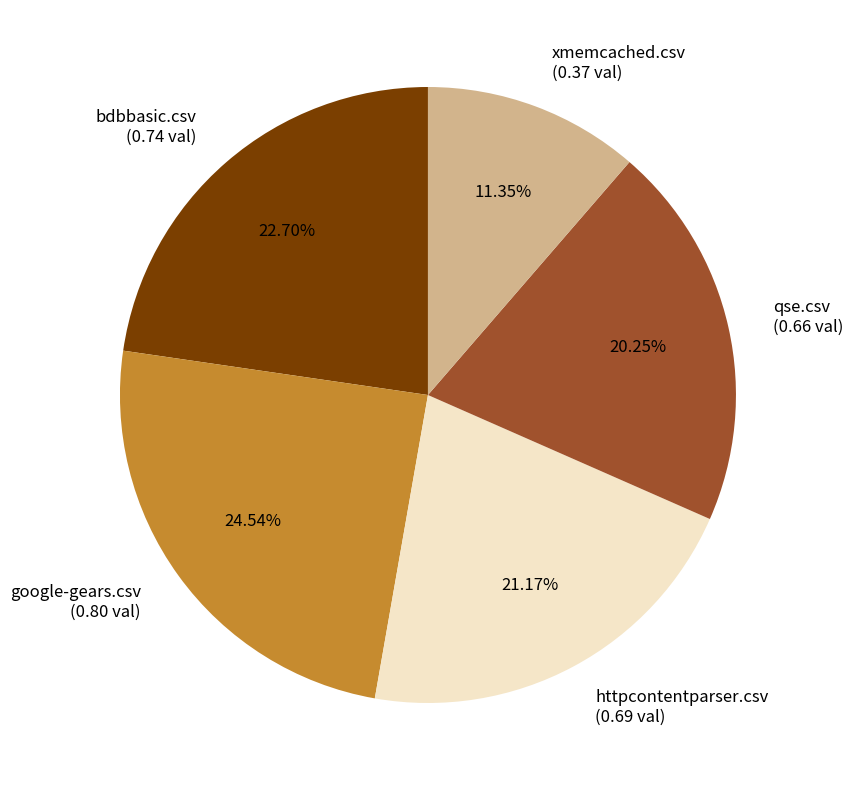

To the nearest percent, what portion does bdbbasic.csv represent?

23%